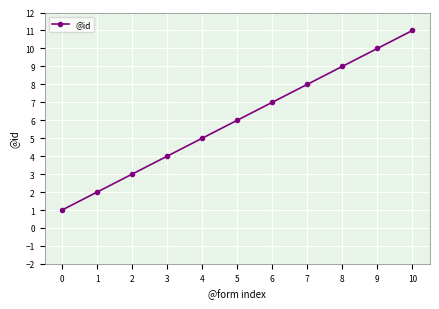

True or false: the data shows 6 at 8.

False